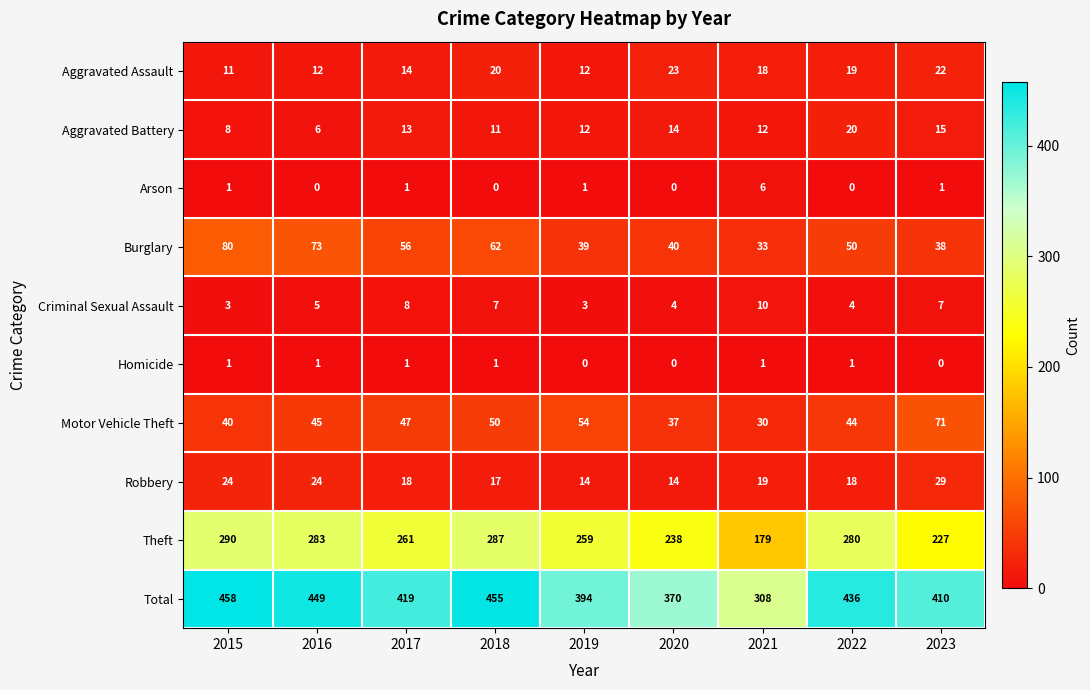

Which label corresponds to the largest value in the chart?

2015